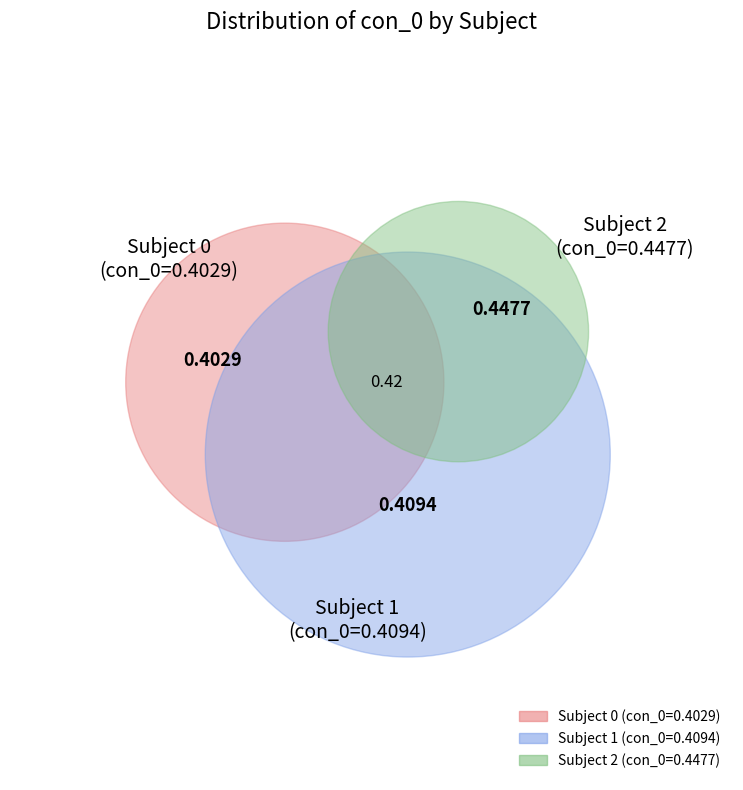

To the nearest percent, what percentage of the pie is 0?

32%